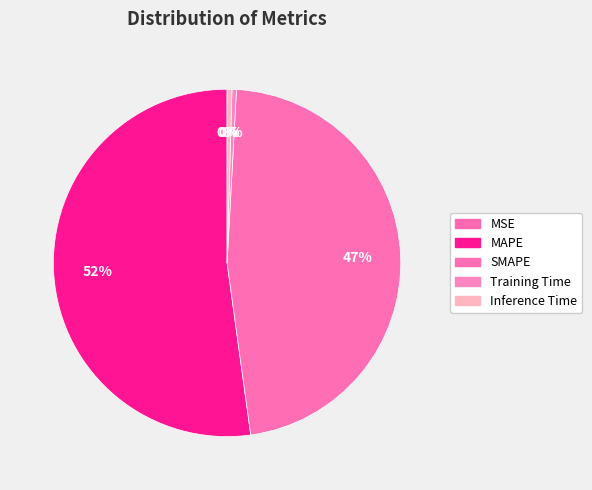

To the nearest percent, what is the average slice percentage?

20%